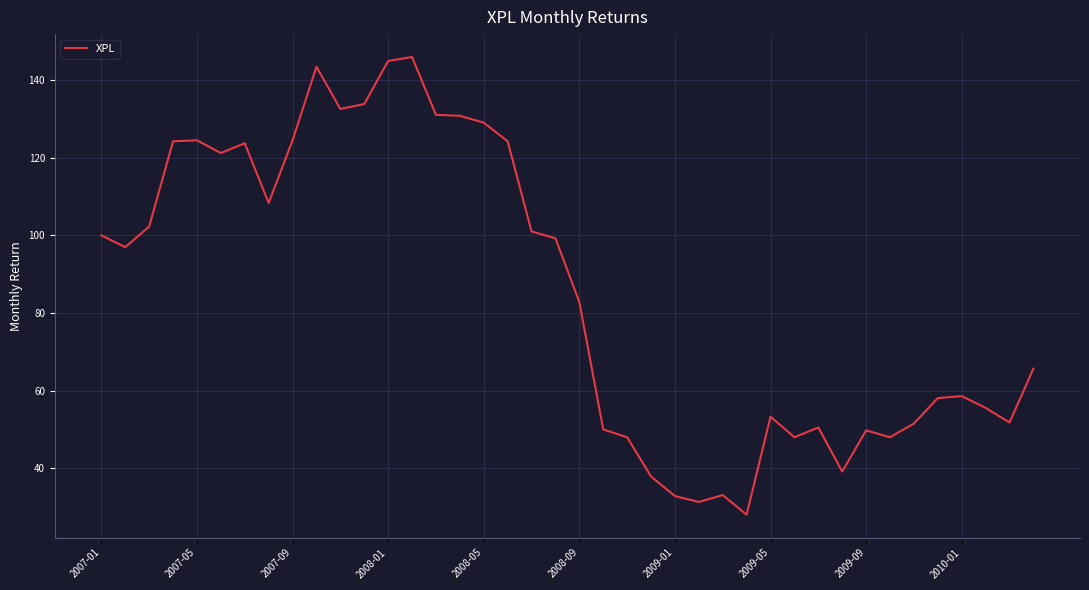

What is the smallest value displayed?

28.0